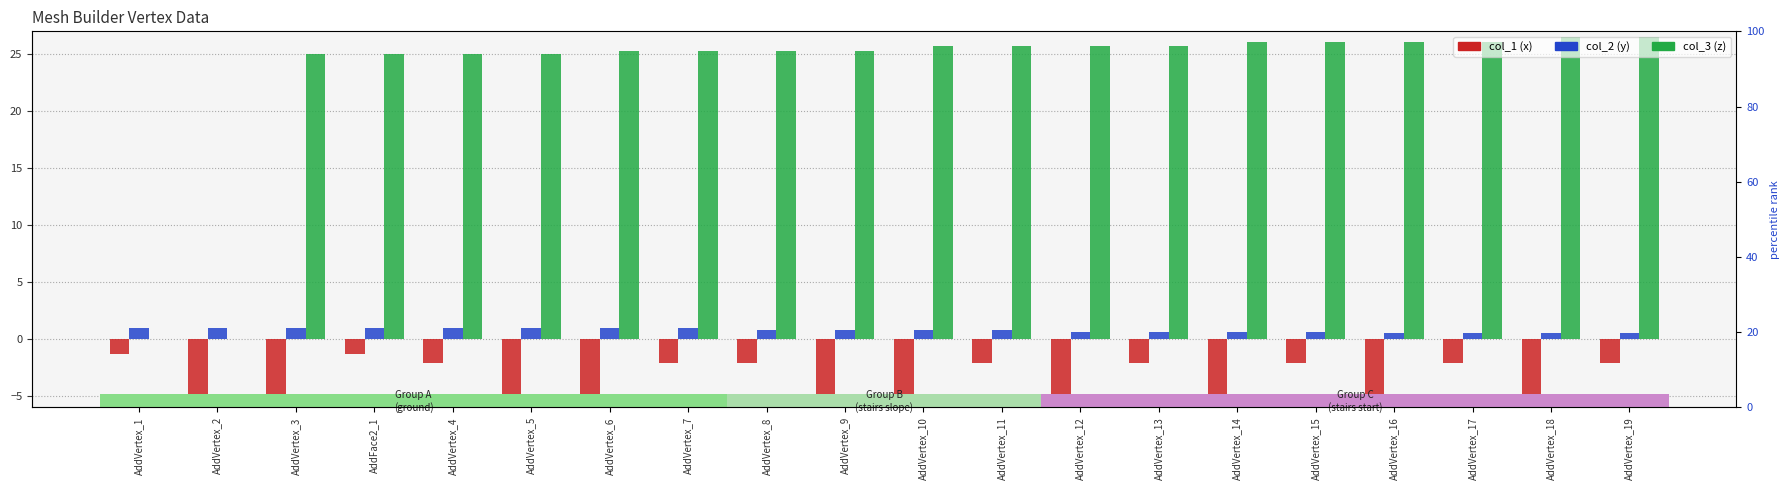

Is it true that col_2 (y) equals 1.1 at AddVertex_12?

False